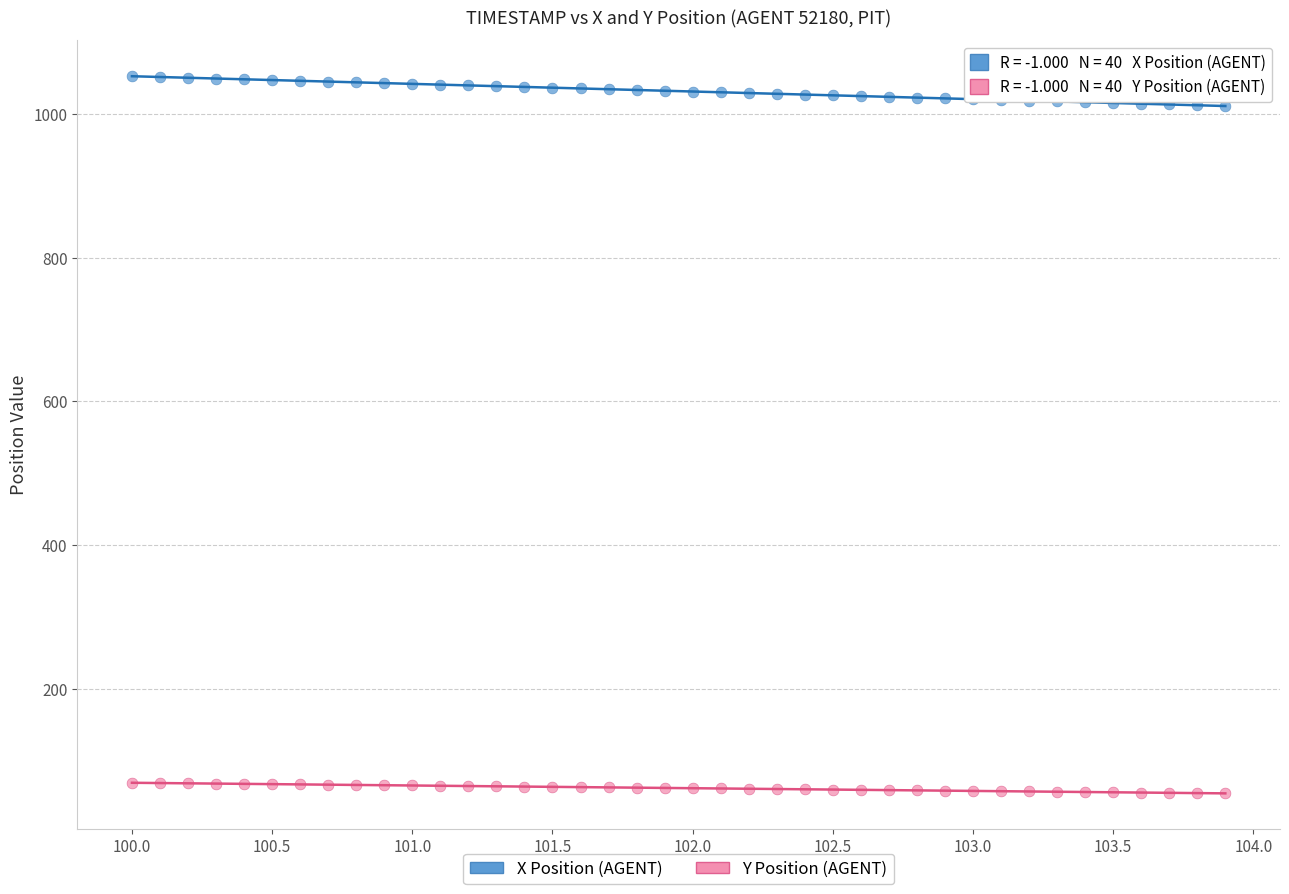

Which series contains the highest Y value?

X Position (AGENT)